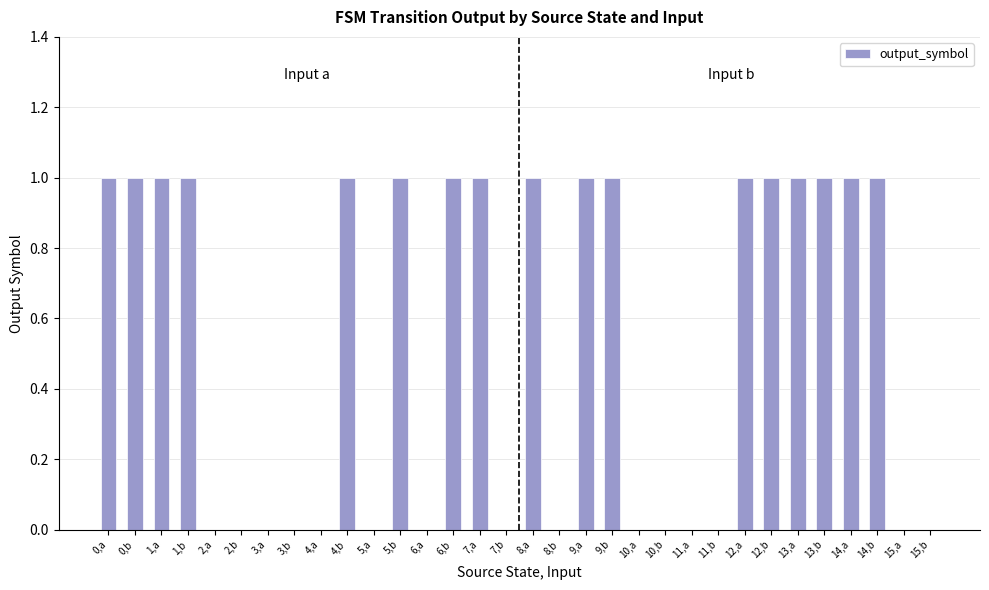

What is the sum of all values?

17